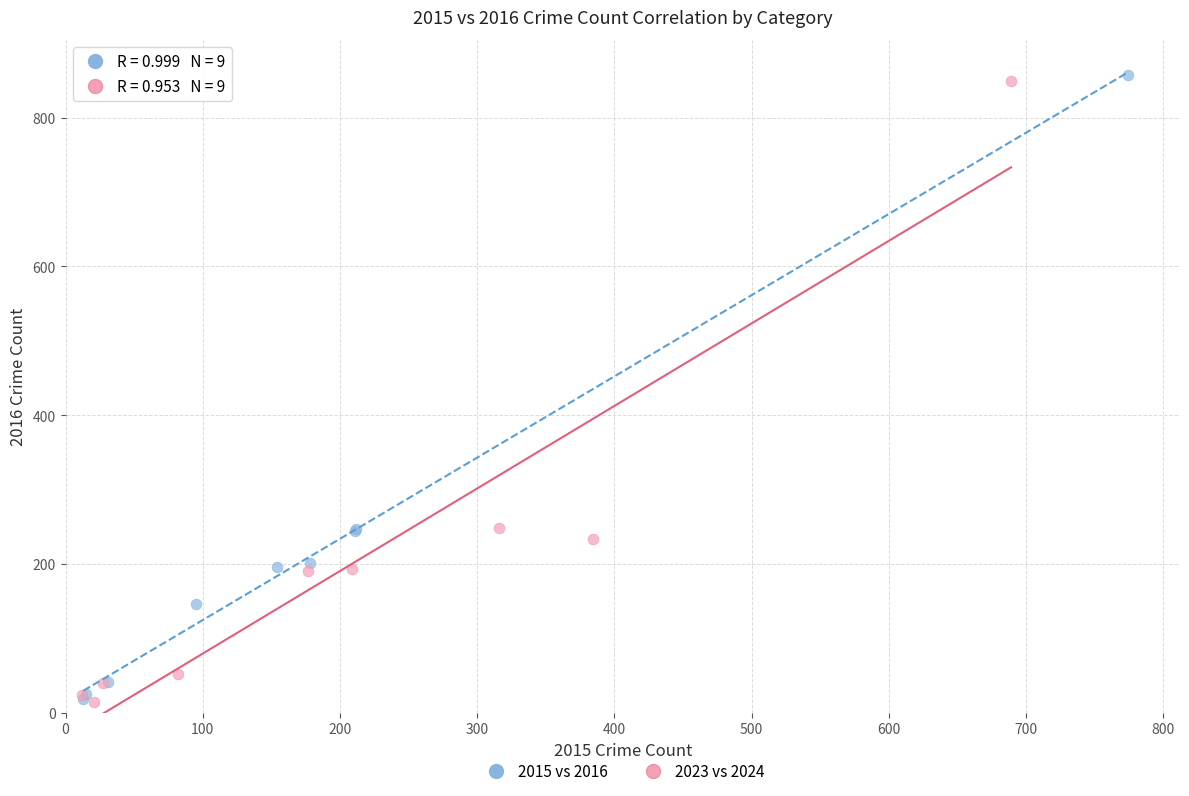

What are all the series names shown in the legend?

2015 vs 2016, 2023 vs 2024